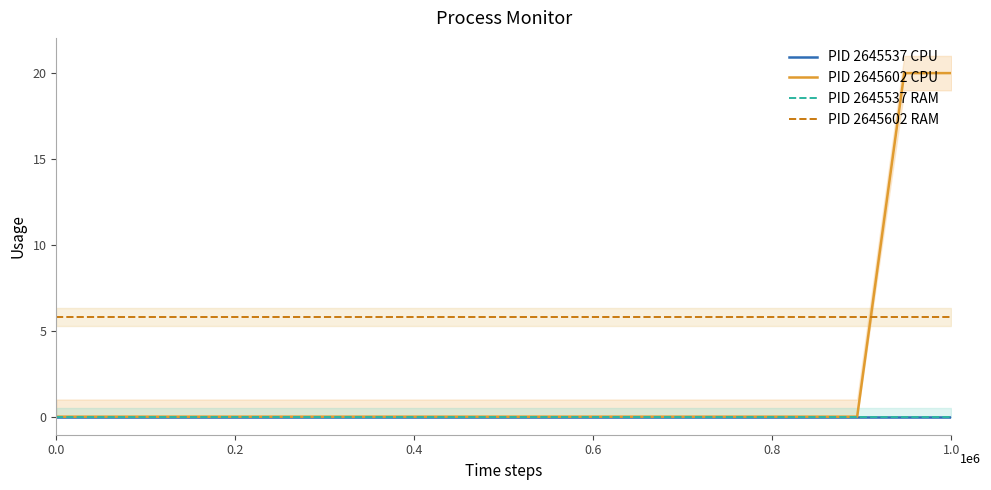

Is this an area chart (filled region under the line)?

No